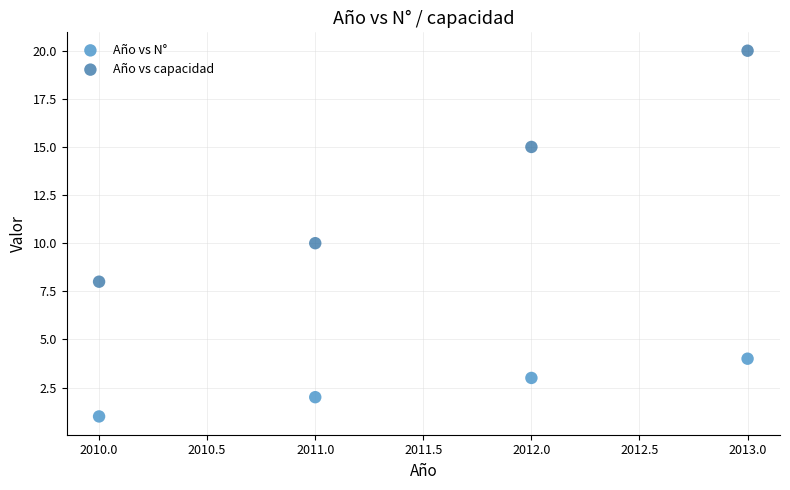

In the Año vs capacidad series, what Y value is closest to 14?

15